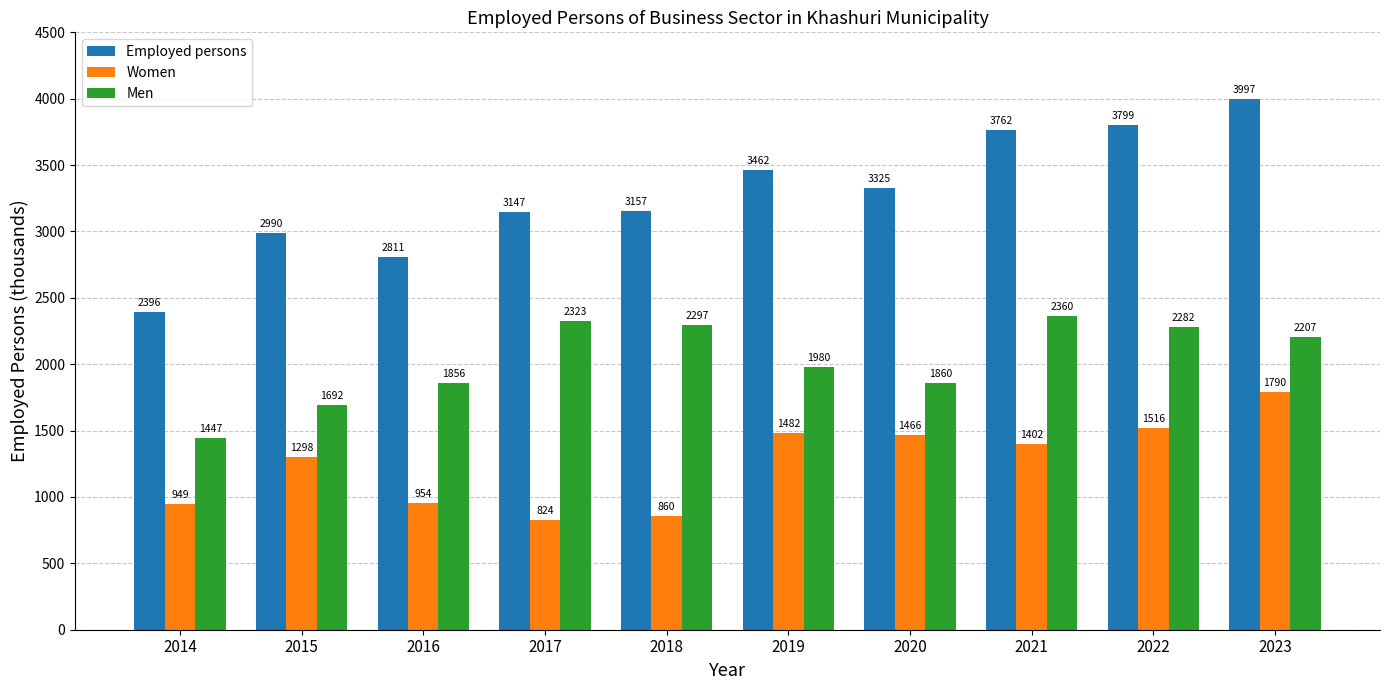

How many data points in Women are above 1402?

5